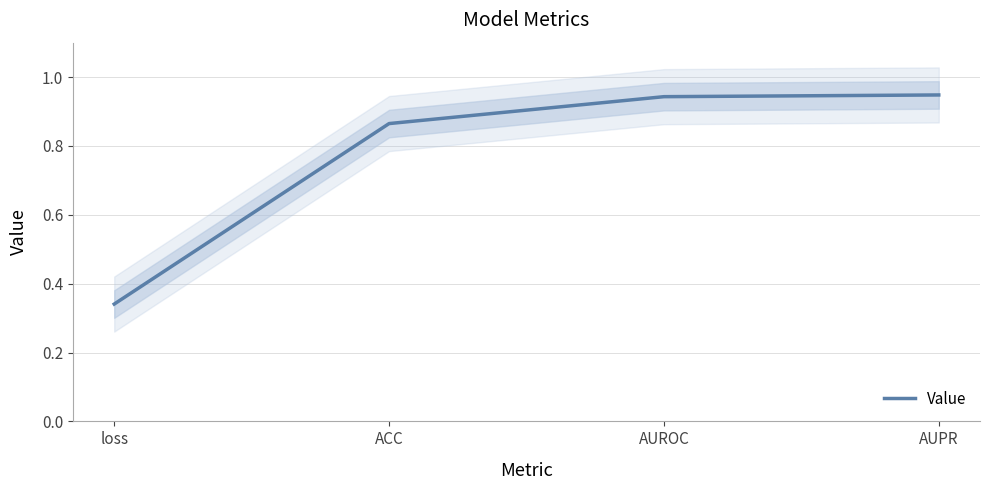

Reading left to right, list all the values displayed in this chart.

loss=0.3	ACC=0.9	AUROC=0.9	AUPR=0.9